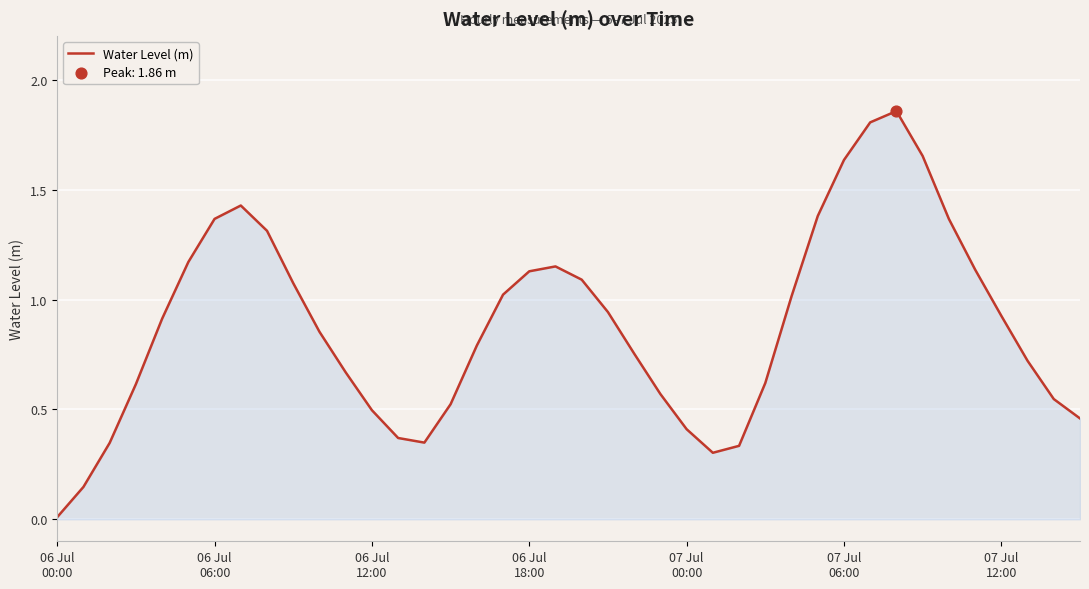

What is the difference between the maximum and minimum values?

1.8